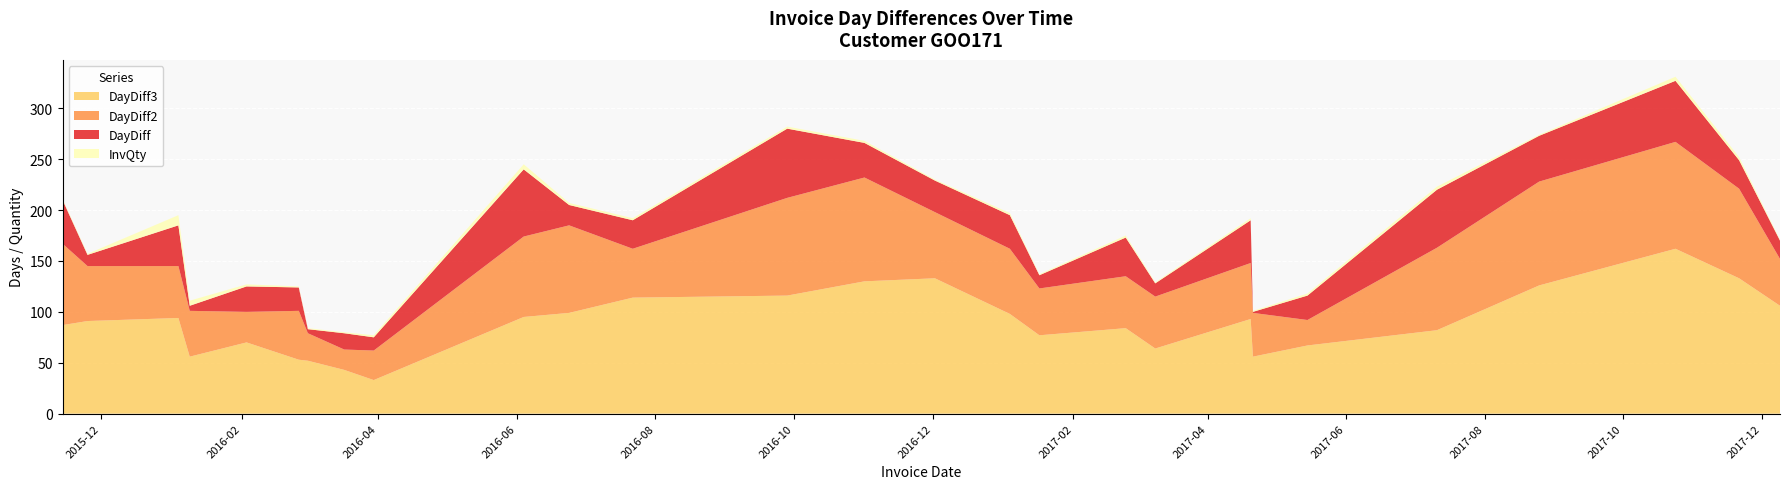

Reading left to right, transcribe all the data shown in this chart.

DayDiff: 43	11	40	5	25	23	4	16	13	66	20	28	68	34	31	33	13	38	13	42	1	24	57	45	60	28	18
DayDiff2: 80	54	51	45	30	48	27	20	29	79	86	48	96	102	65	64	46	51	51	55	43	25	81	102	105	88	46
DayDiff3: 87	91	94	56	70	53	52	43	33	95	99	114	116	130	133	98	77	84	64	93	56	67	82	126	162	133	106
InvQty: 1	1	10	5	2	1	1	1	2	5	2	2	2	2	1	2	1	2	1	2	1	2	3	1	4	3	1